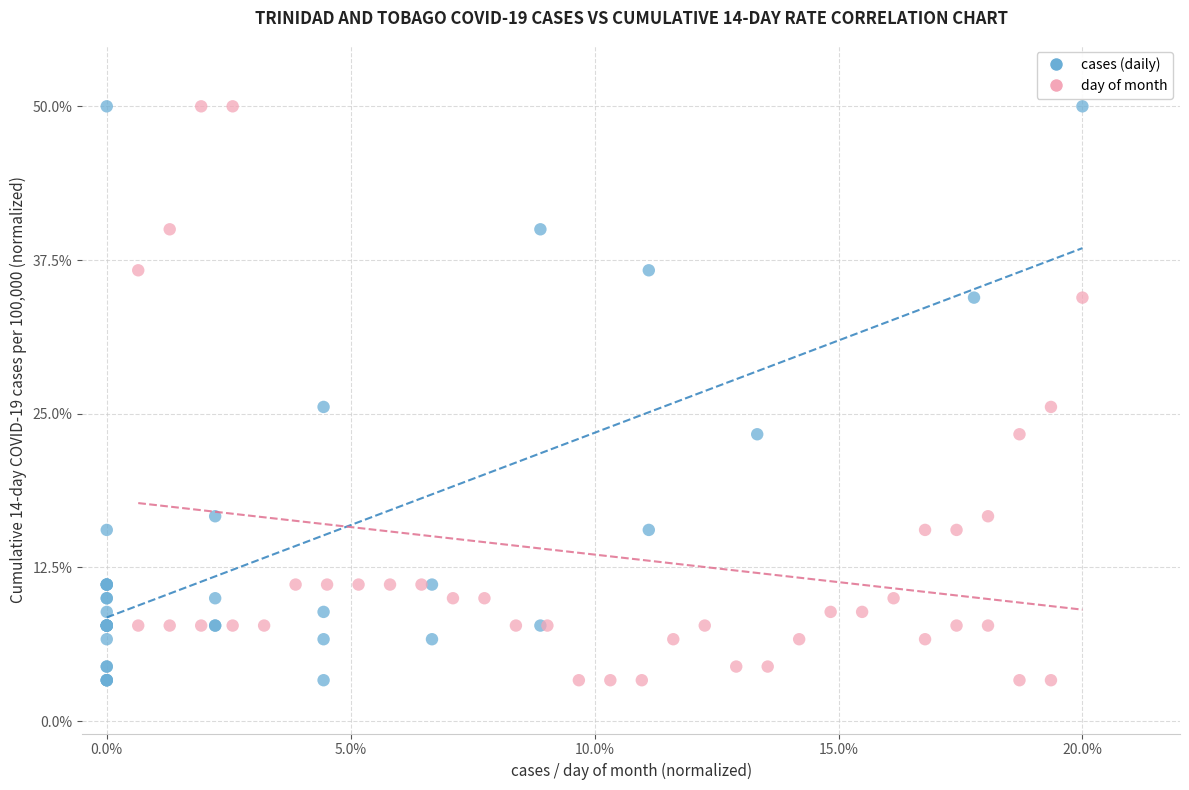

What are all the series names shown in the legend?

cases (daily), day of month